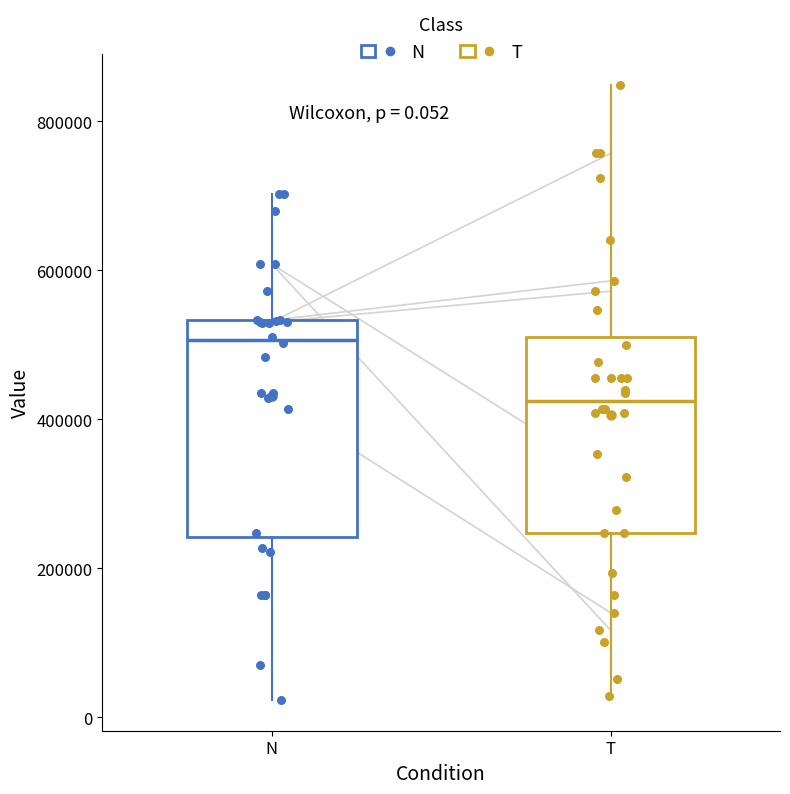

Which box's median line is the lowest?

T